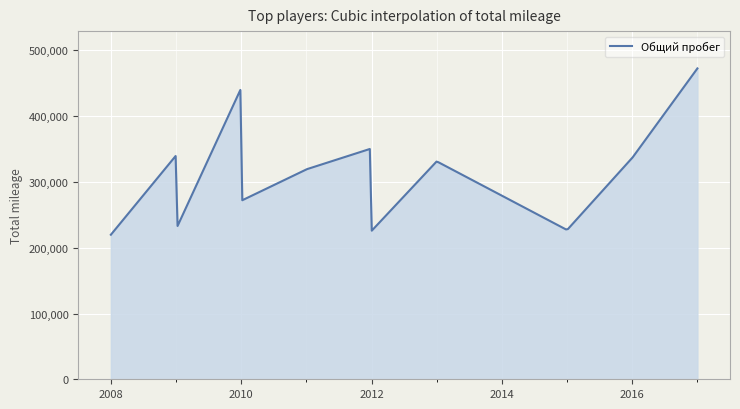

What is the difference between the maximum and minimum values?

252878.0